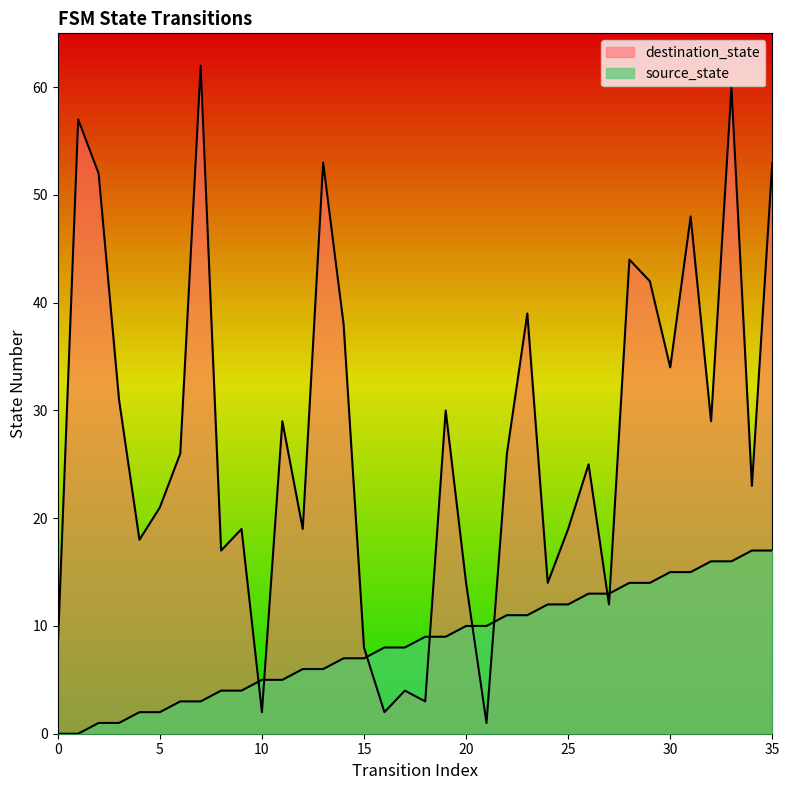

At which label is source_state closest to 8?

16